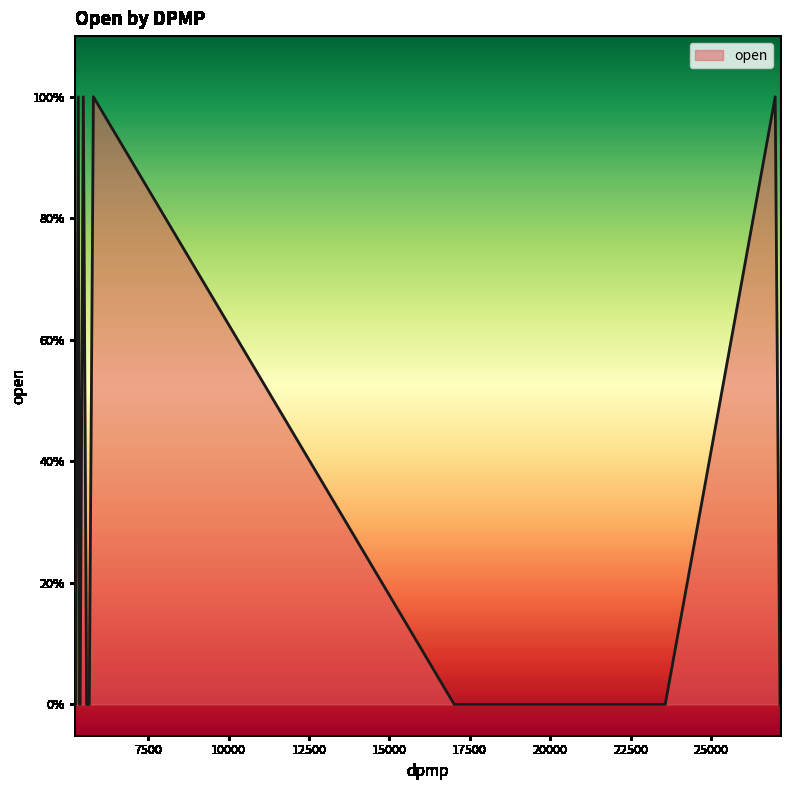

Does the chart have visible grid lines?

No